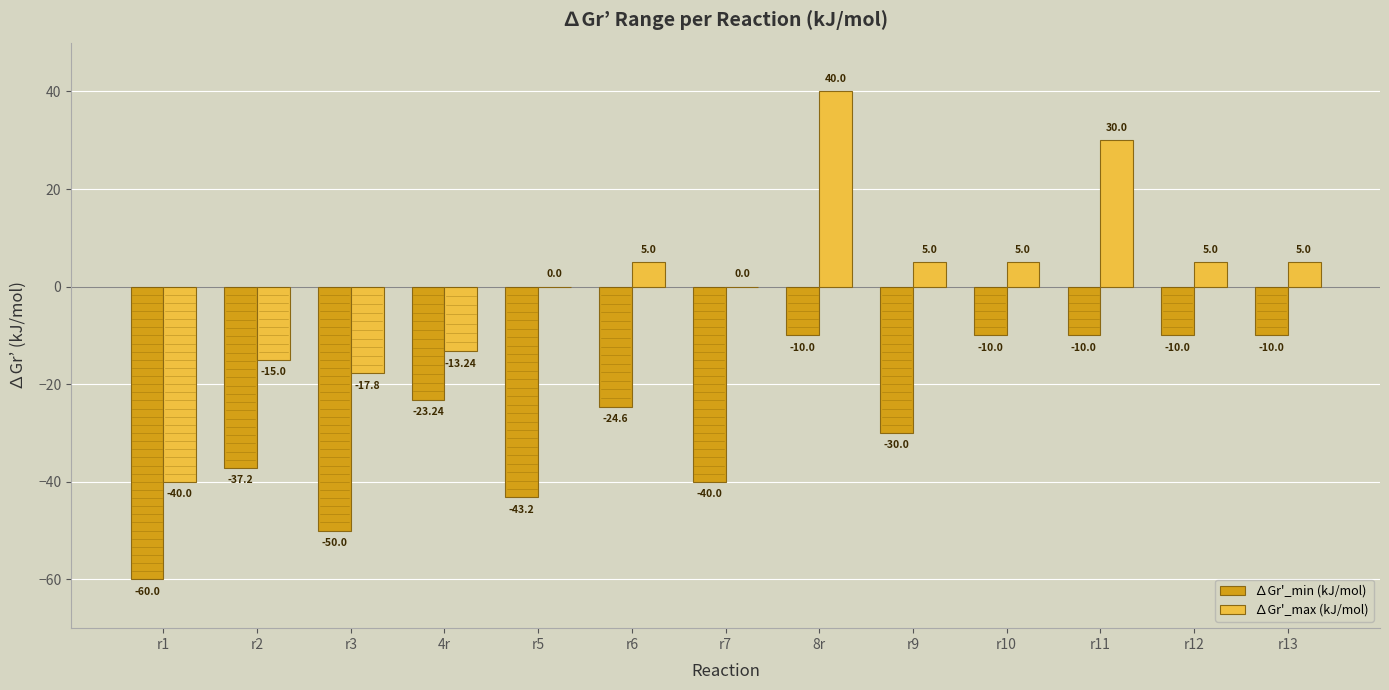

Between r2 and r3, which series saw the biggest shift?

∆Gr'_min (kJ/mol)